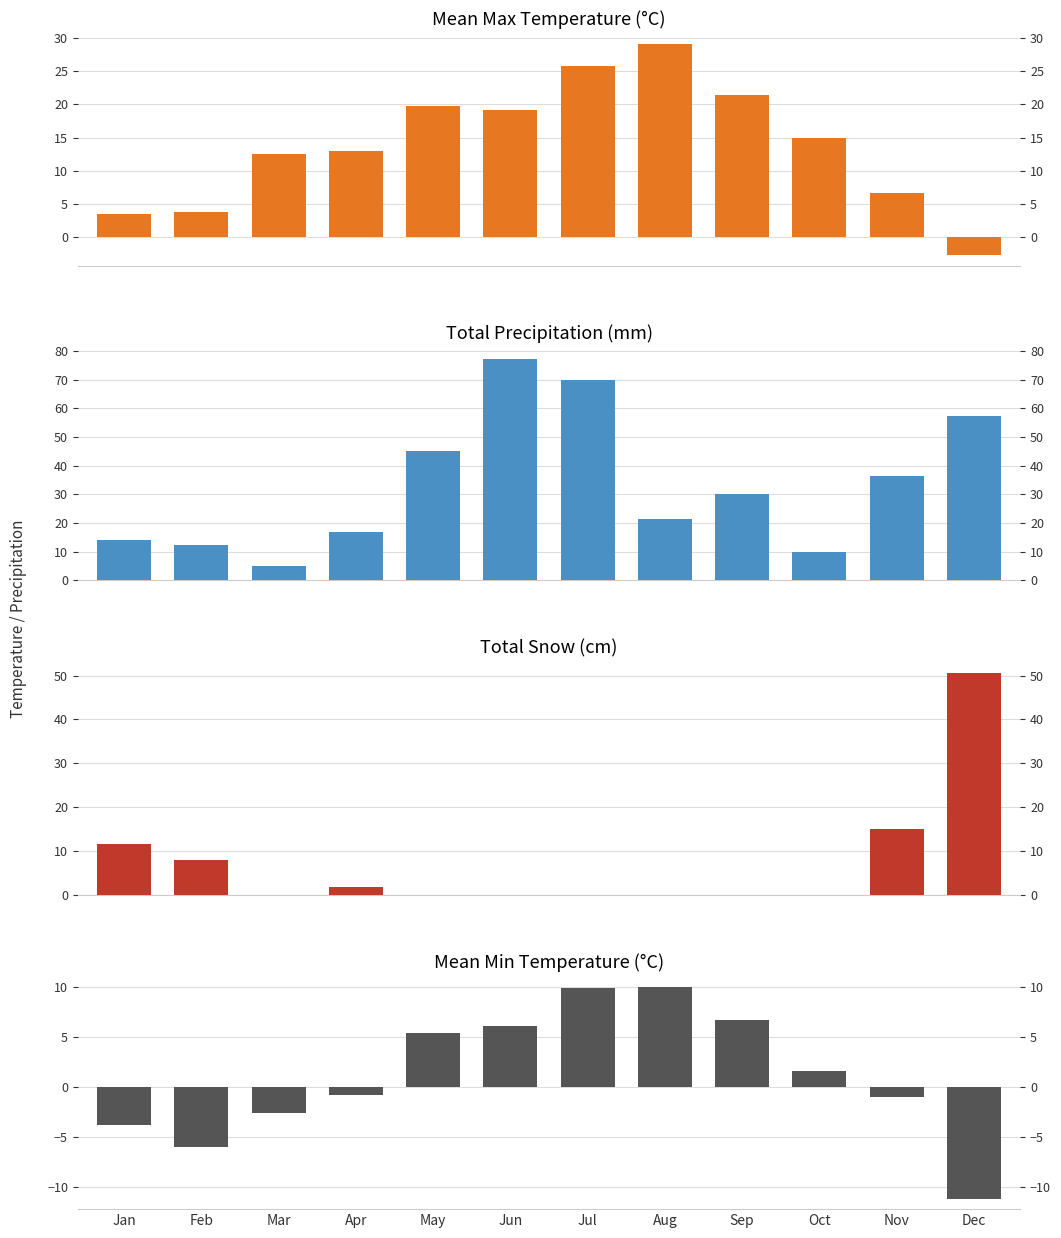

What is the sum of the Mean Max Temp (°C) values at Jul and Aug?

55.0